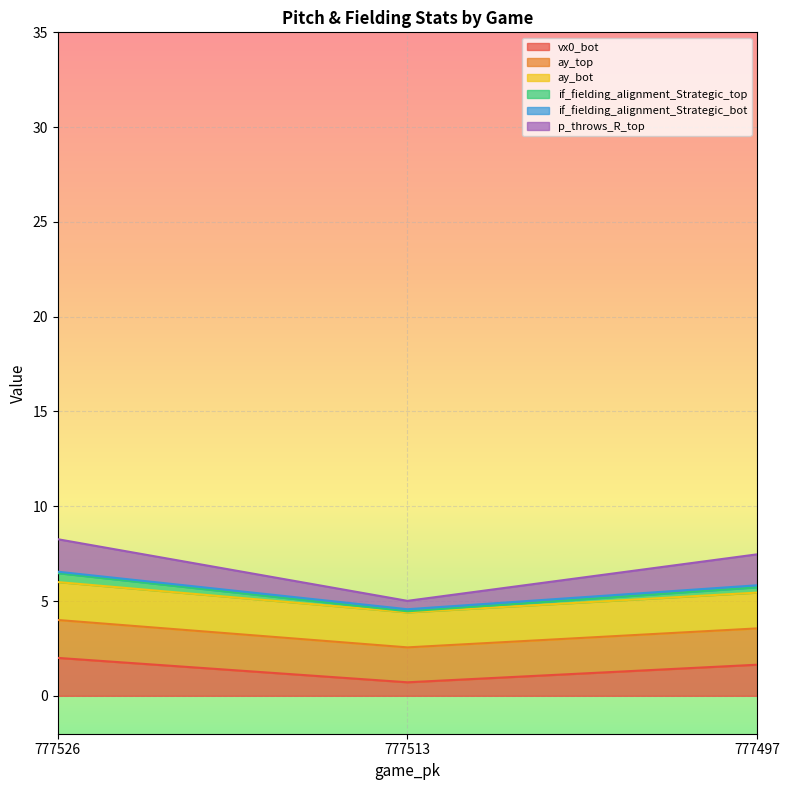

List the labels in order of p_throws_R_top value, largest first.

777526, 777497, 777513